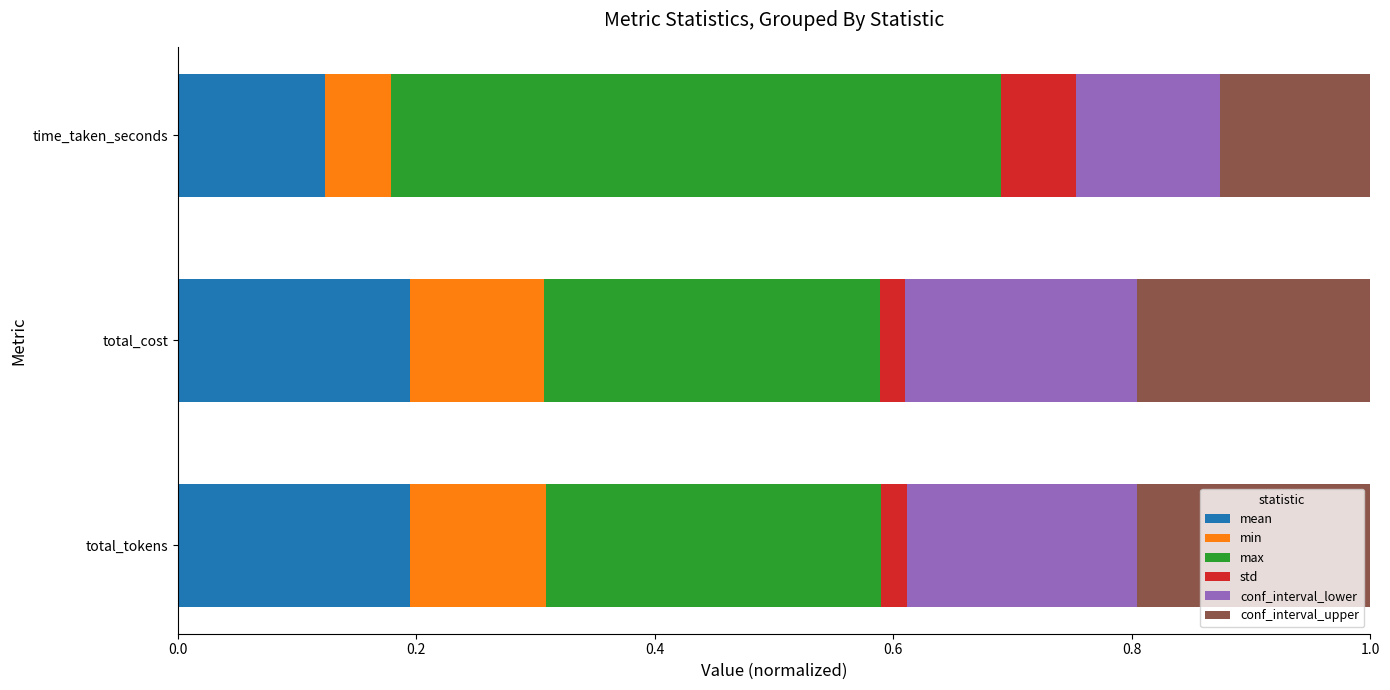

The mean series shows 0.2 at total_cost. True or false?

True